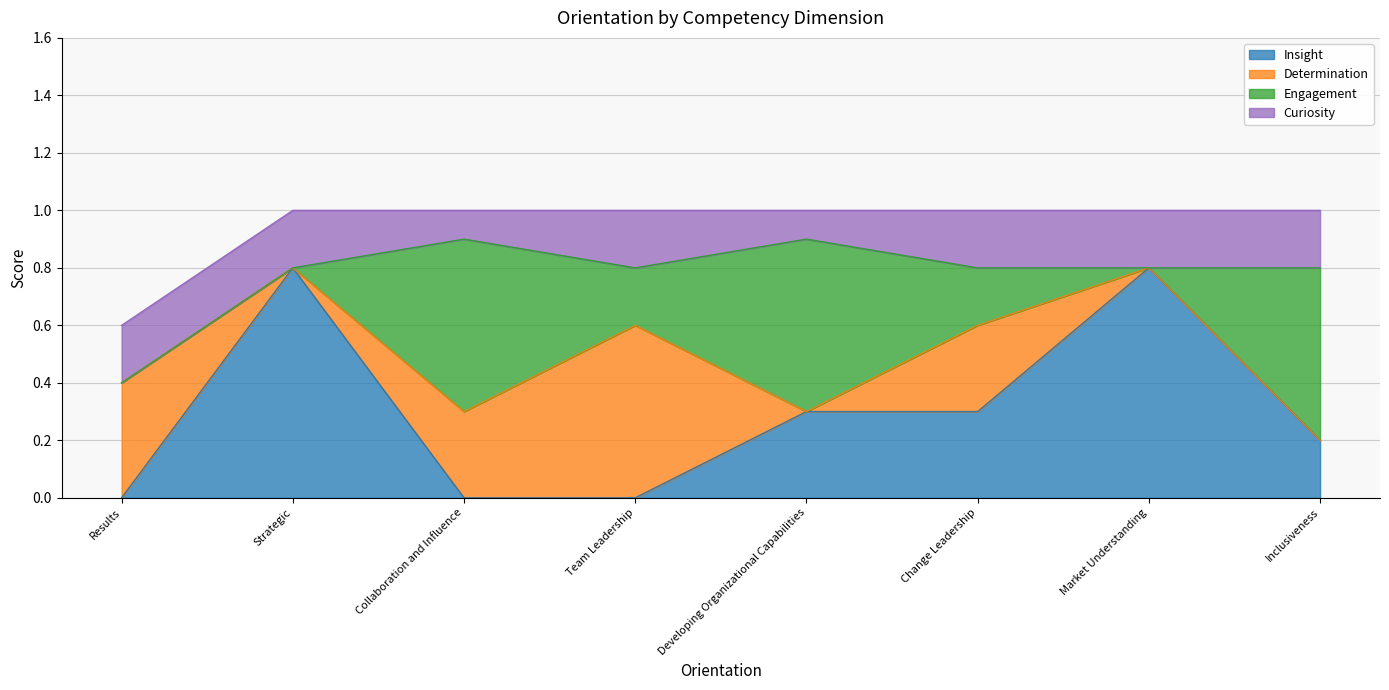

At which category is the sum across all series the highest?

Strategic